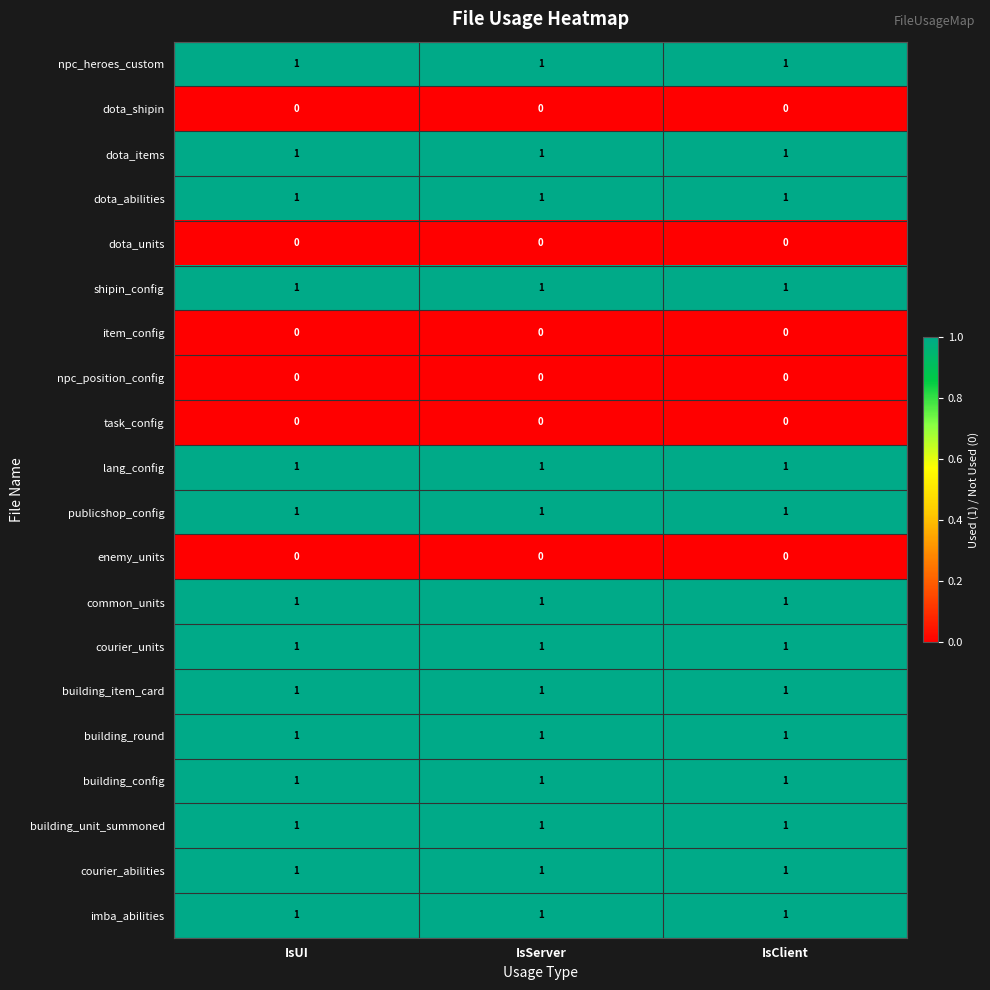

The value of courier_abilities at IsClient is 2. True or false?

False